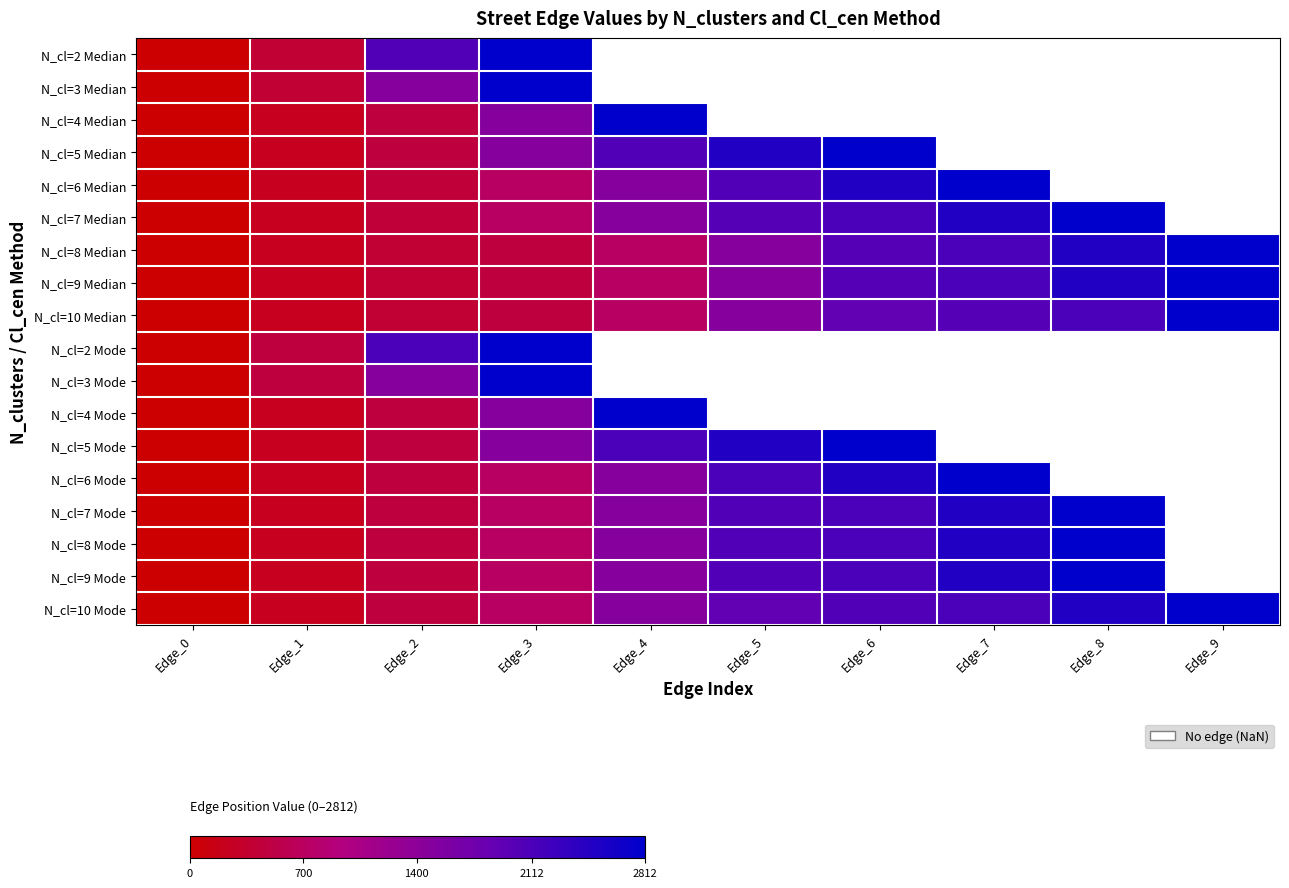

At how many categories does at least one series exceed 2163?

7